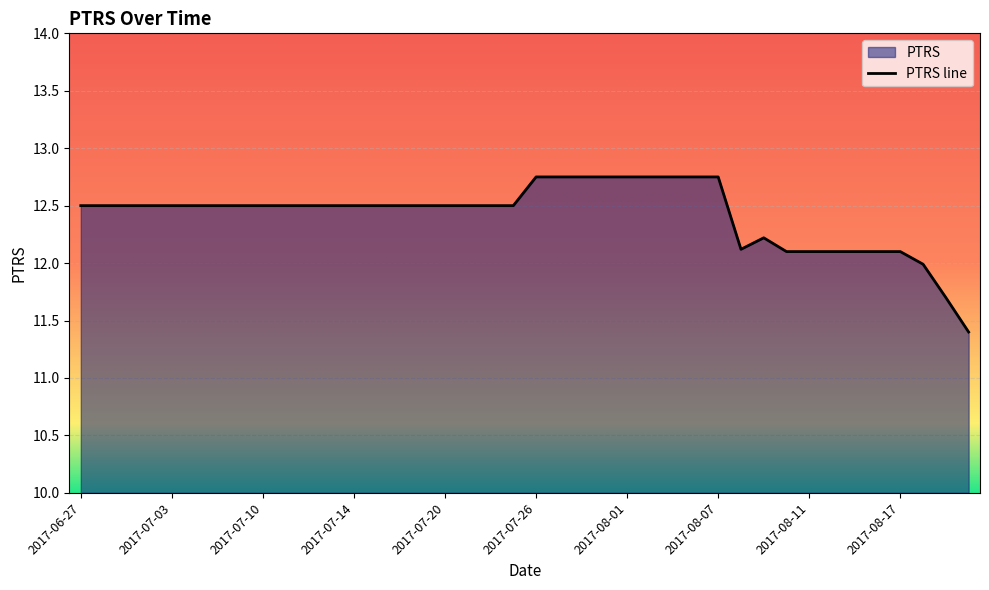

What is the smallest value displayed?

11.4